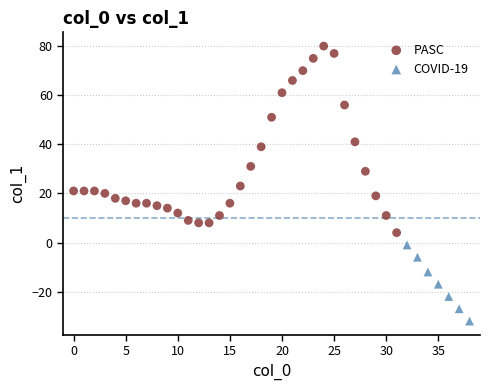

Which series has the widest spread of Y values?

PASC